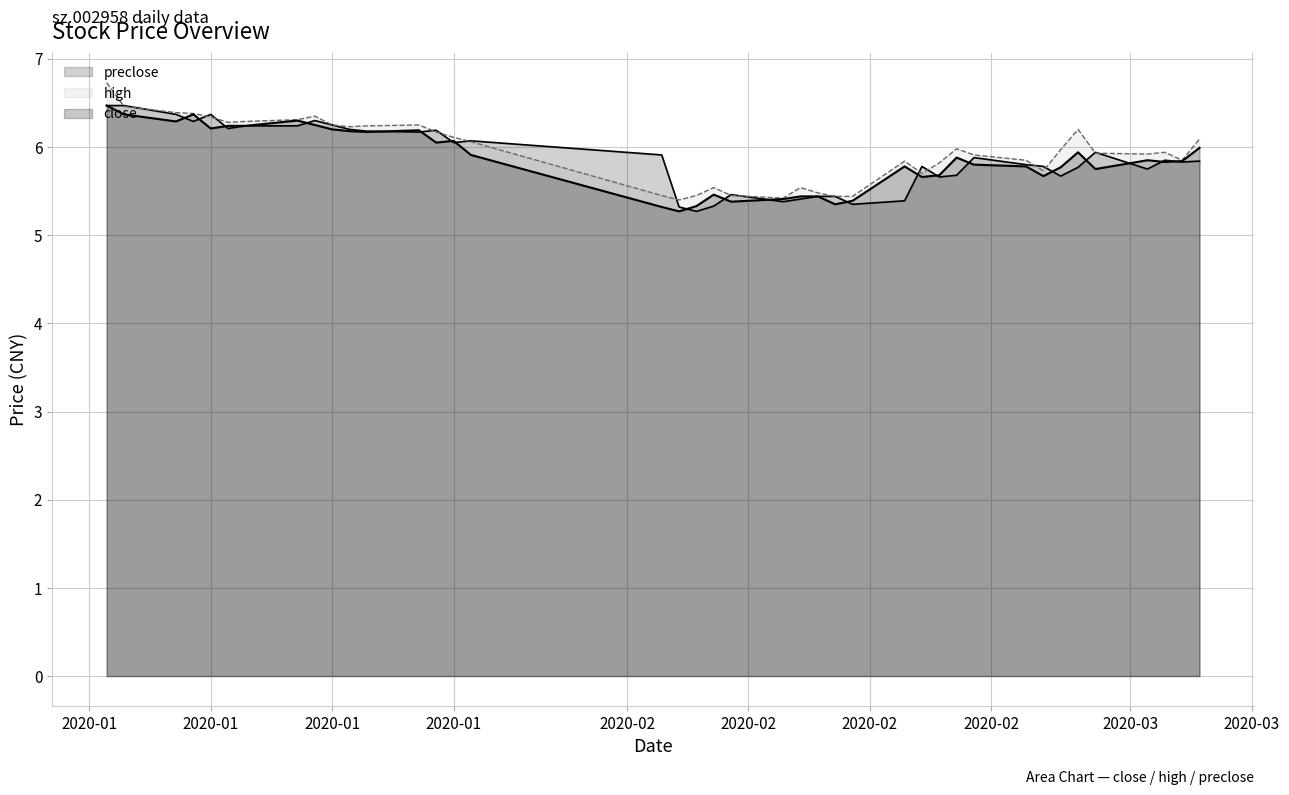

Does the chart display data point markers on the line(s)?

No